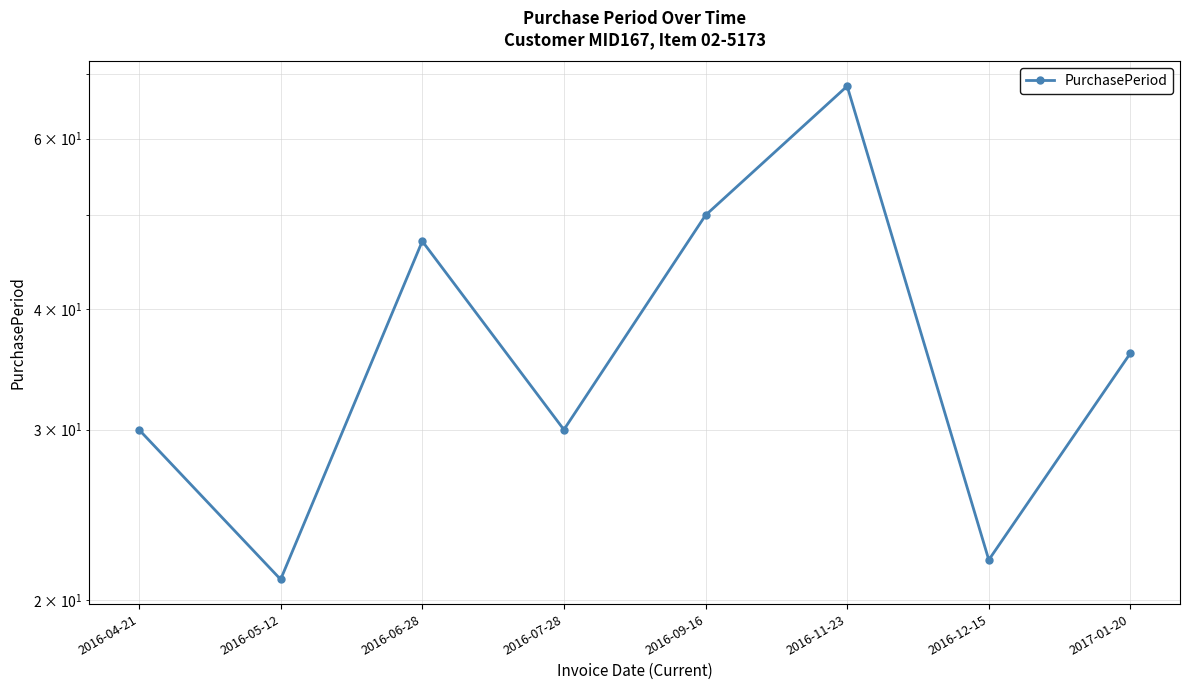

Rank the categories by value from lowest to highest.

2016-05-12, 2016-12-15, 2016-04-21, 2016-07-28, 2017-01-20, 2016-06-28, 2016-09-16, 2016-11-23